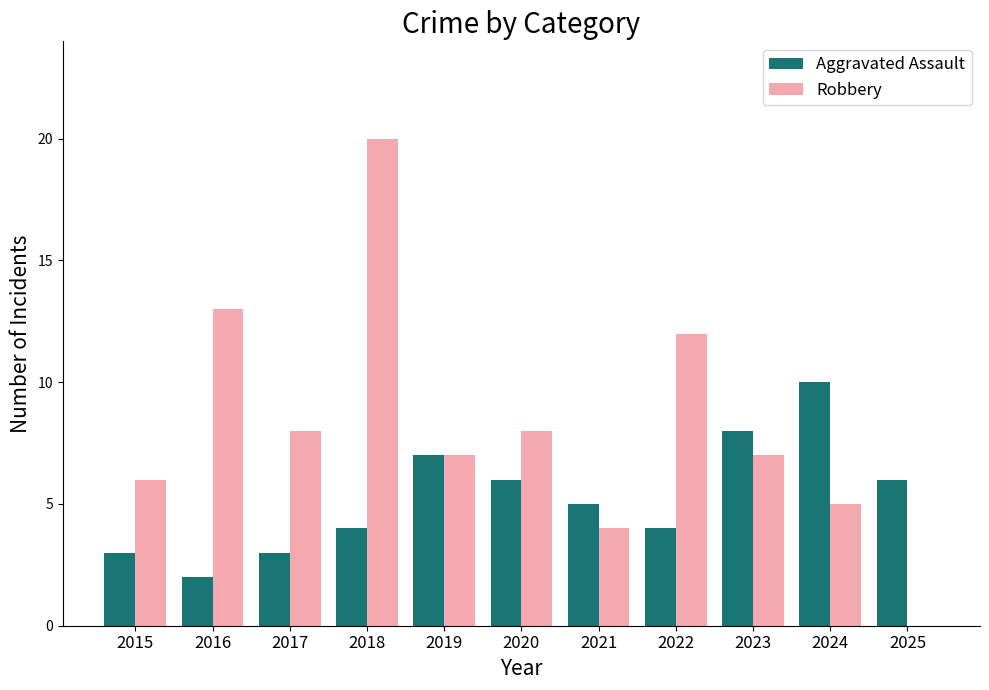

The Aggravated Assault series shows 5 at 2021. True or false?

True